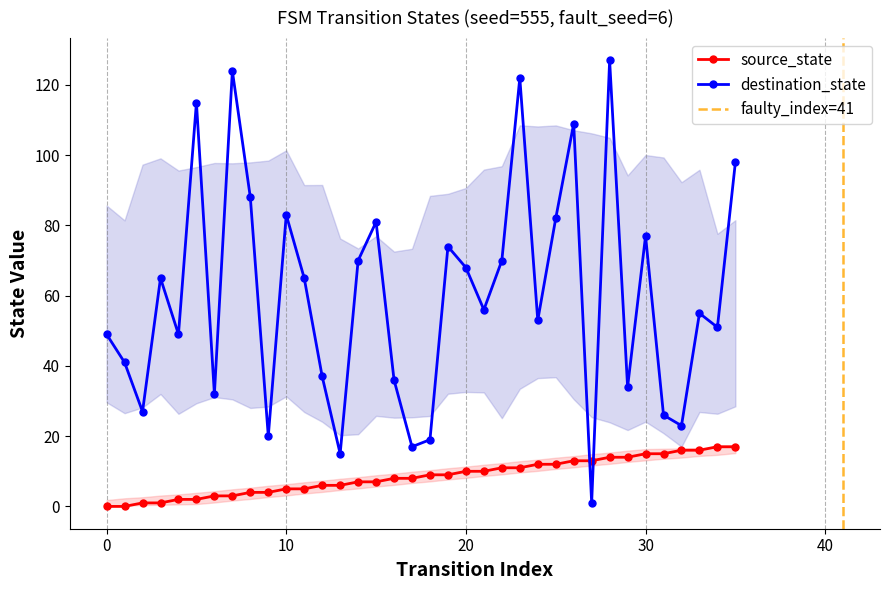

What is the value of the source_state point at the 16th from the left?

7